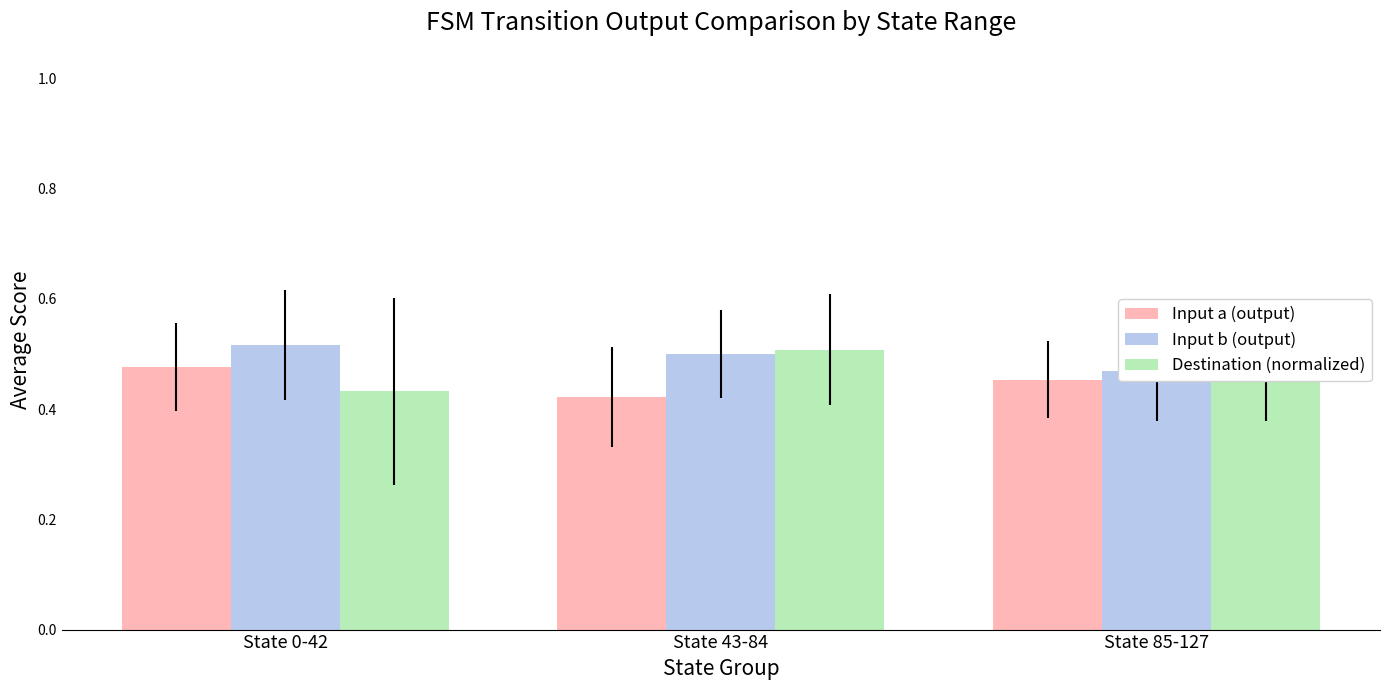

What are all the series names shown in the legend?

Input a (output), Input b (output), Destination (normalized)